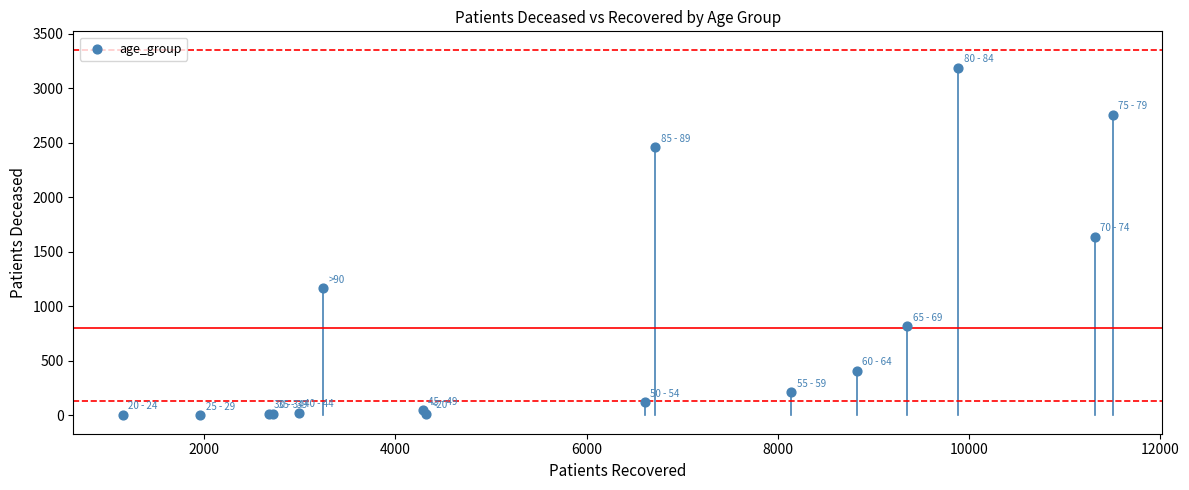

What Y value in the scatter plot is closest to 1595?

1637